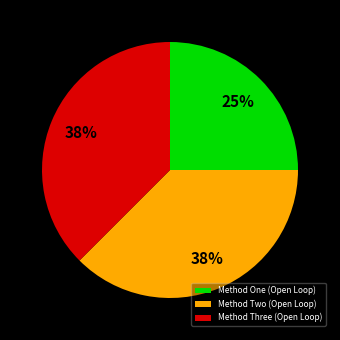

Which has a higher value, Method Three (Open Loop) or Method One (Open Loop)?

Method Three (Open Loop)